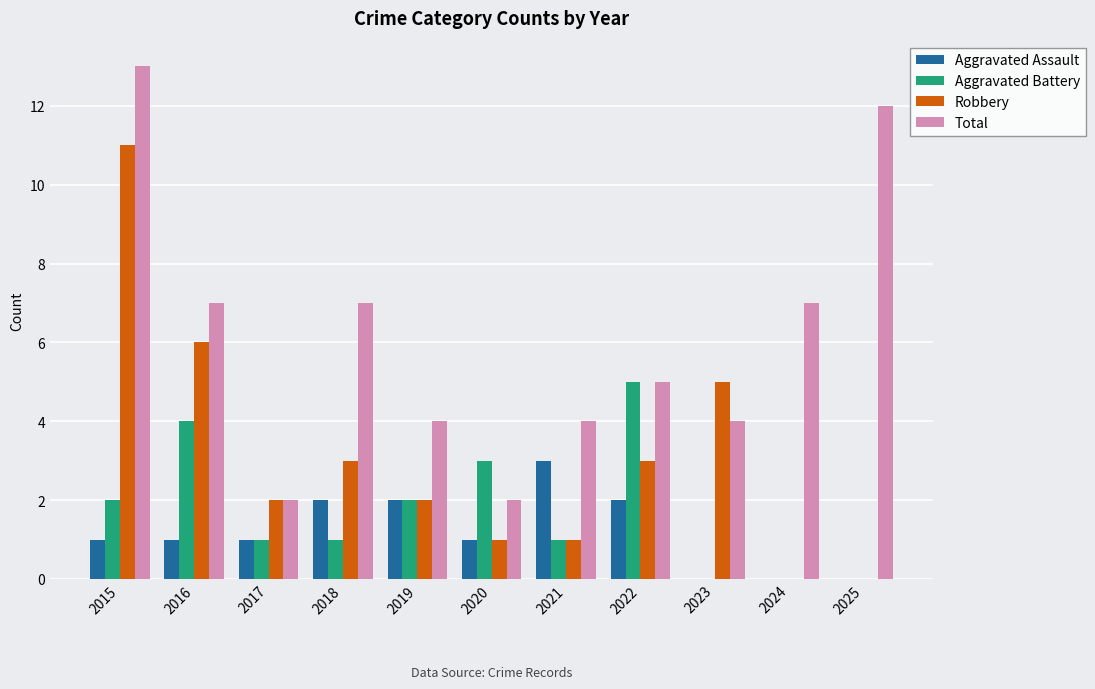

Reading right to left, extract all data points from this chart.

Aggravated Assault: 2025=0	2024=0	2023=0	2022=2	2021=3	2020=1	2019=2	2018=2	2017=1	2016=1	2015=1
Aggravated Battery: 2025=0	2024=0	2023=0	2022=5	2021=1	2020=3	2019=2	2018=1	2017=1	2016=4	2015=2
Robbery: 2025=0	2024=0	2023=5	2022=3	2021=1	2020=1	2019=2	2018=3	2017=2	2016=6	2015=11
Total: 2025=12	2024=7	2023=4	2022=5	2021=4	2020=2	2019=4	2018=7	2017=2	2016=7	2015=13